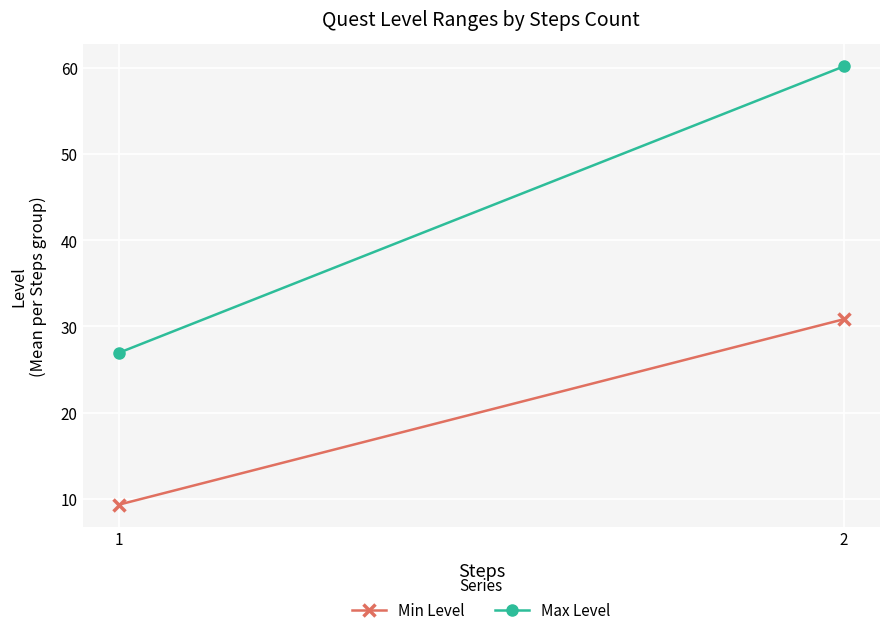

How many data points in Max Level are less than 60?

1